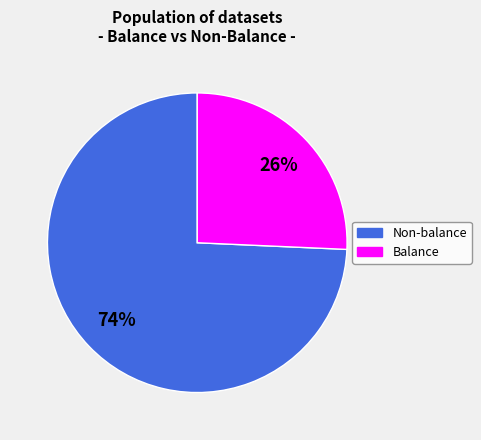

Which has a higher value, Balance or Non-balance?

Non-balance